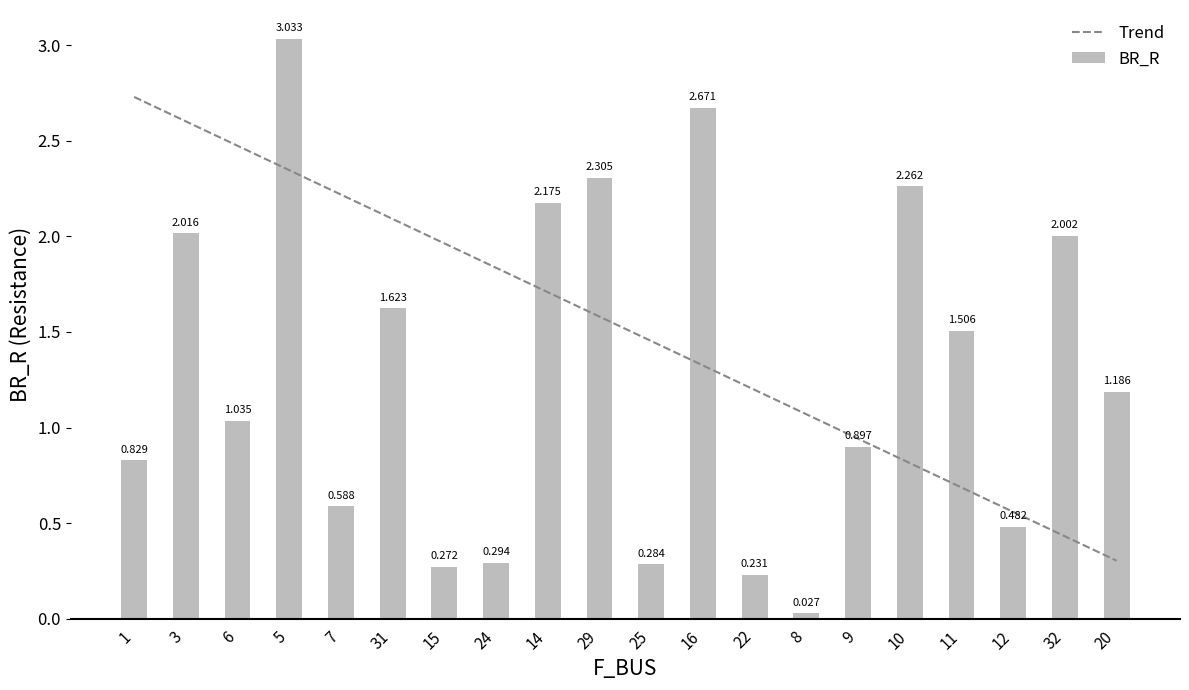

What is the difference between the maximum and minimum values in the BR_R series?

3.0